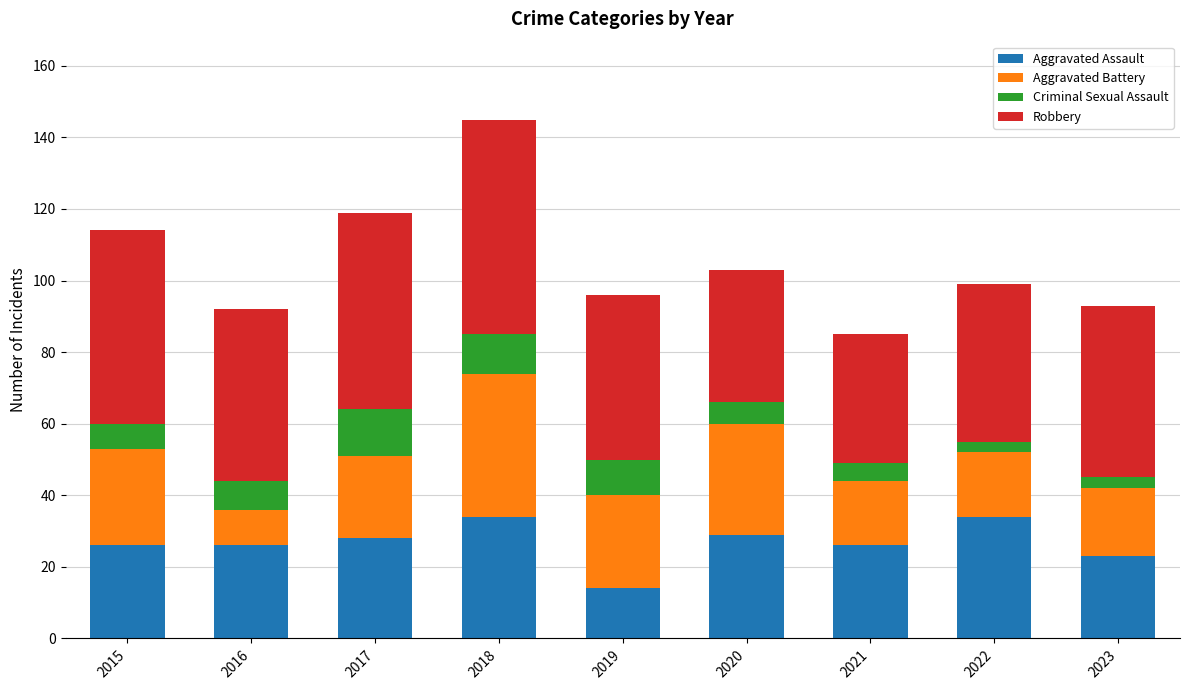

What is the lowest value of the Aggravated Assault series?

14